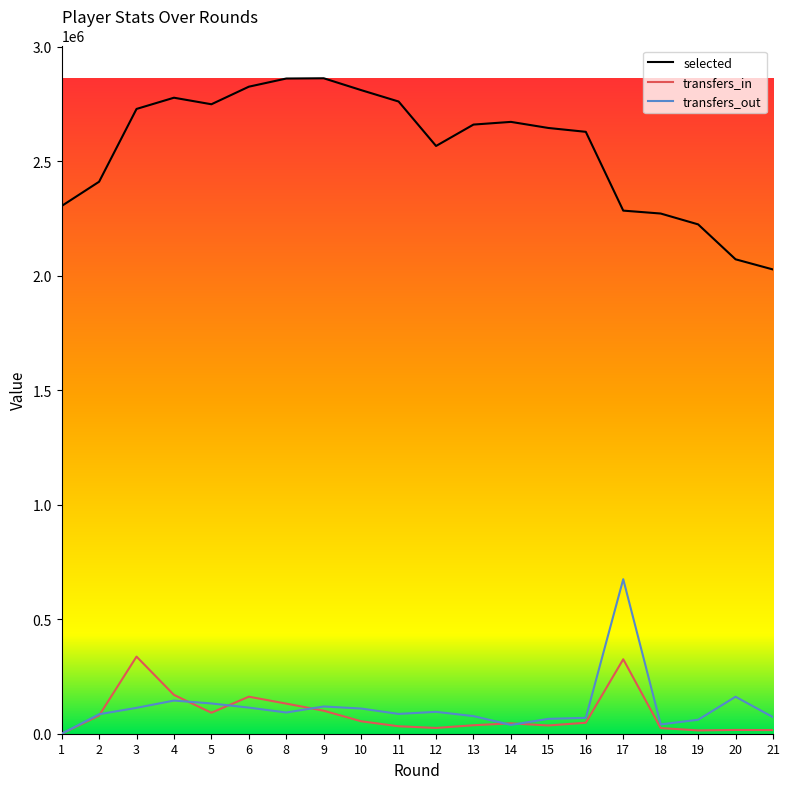

What is the approximate value of transfers_in at 13?

37047